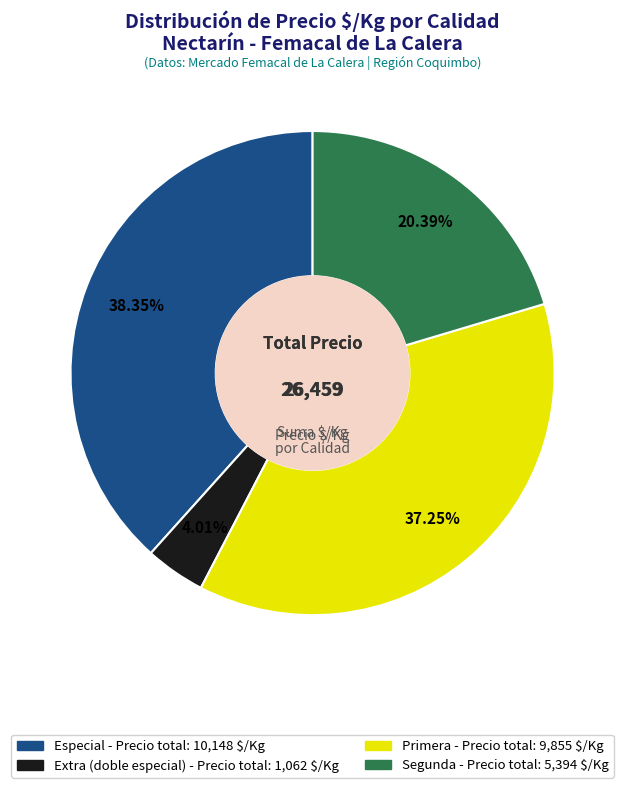

Does any single category account for the majority?

No